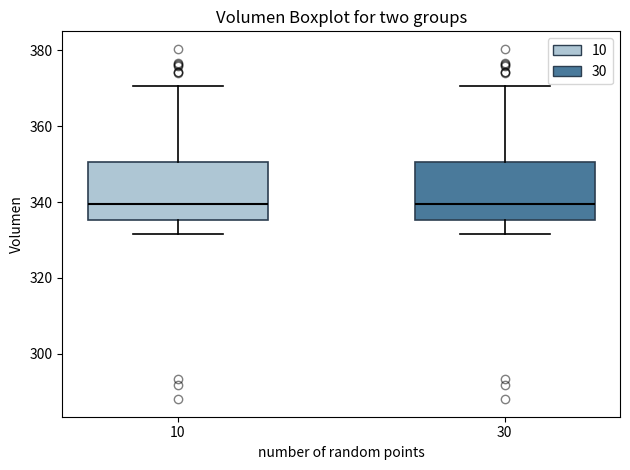

Where is the upper edge of the box at x = 30 on the y-axis? The values are not printed on the chart, so give them approximately, as read against the axis.

350